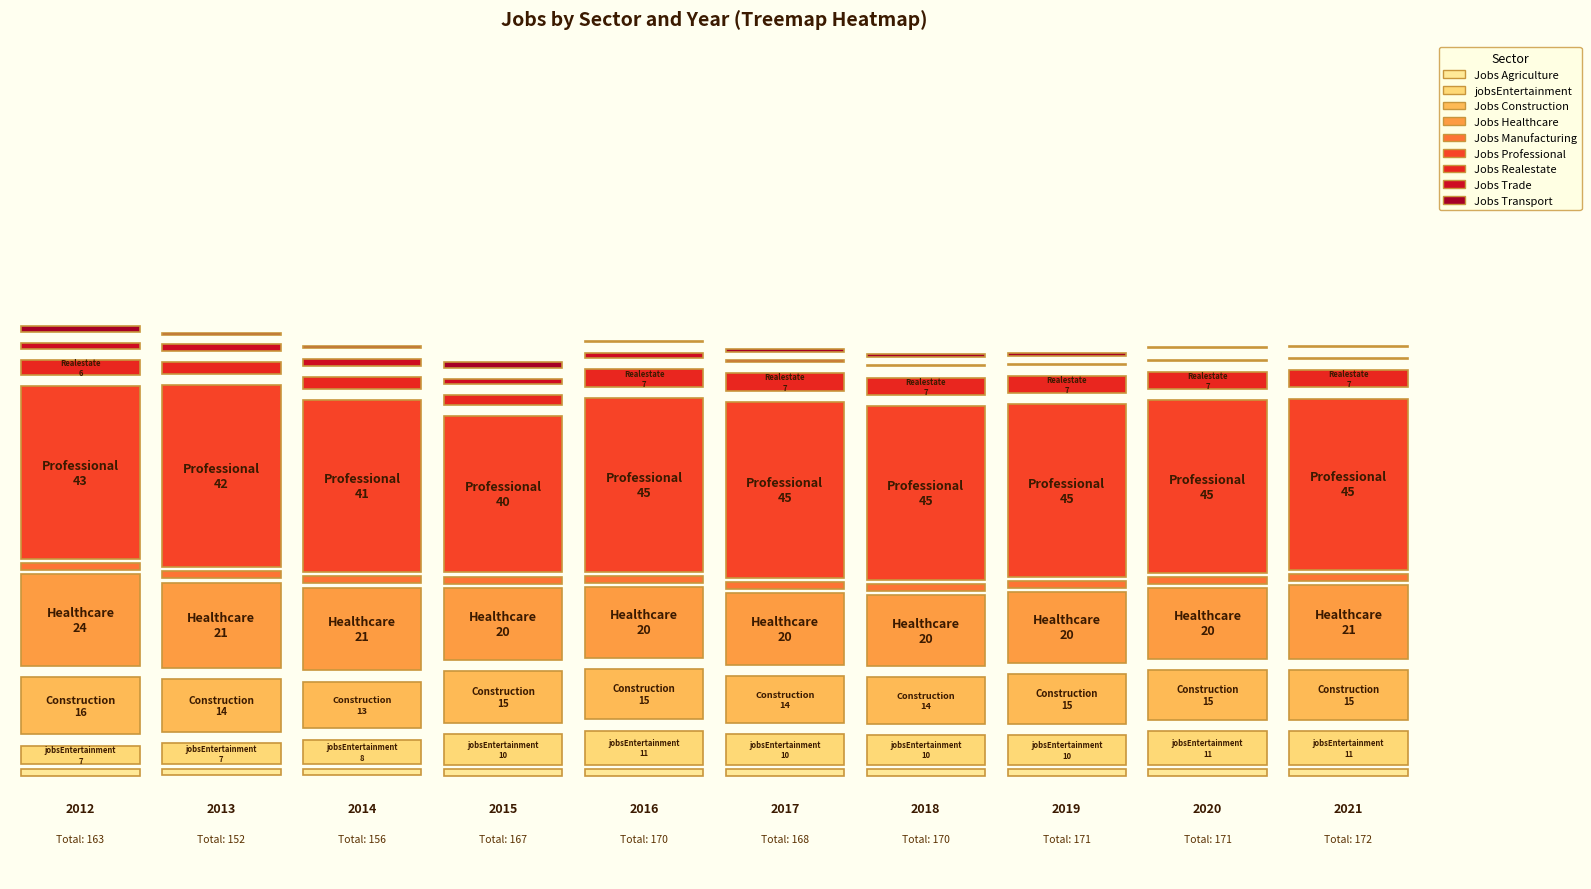

Is it true that JobsProfessional equals 45 at 2018?

True